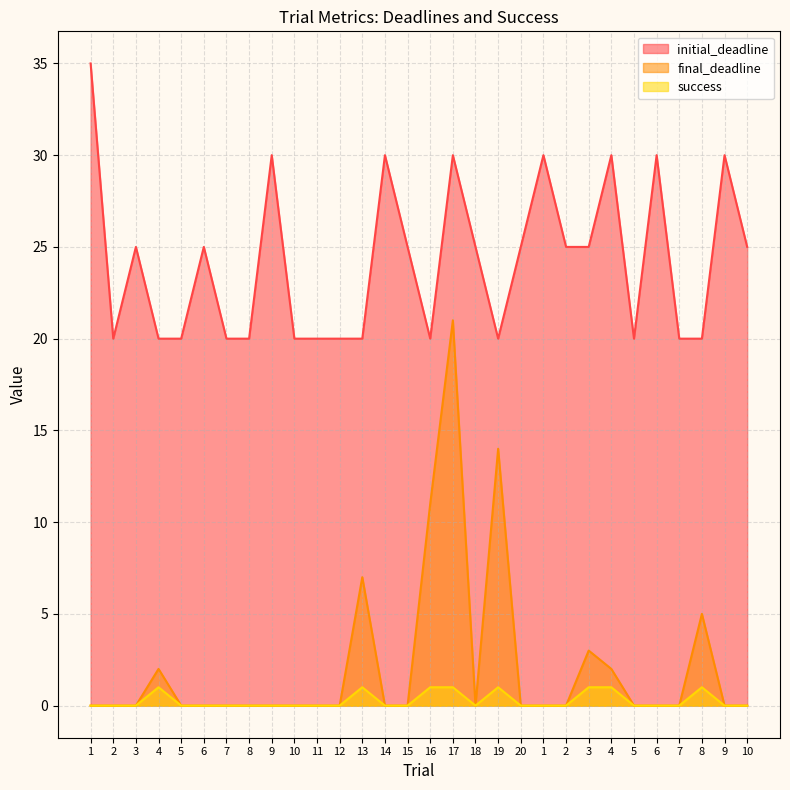

Which category has the lowest value across all series?

1